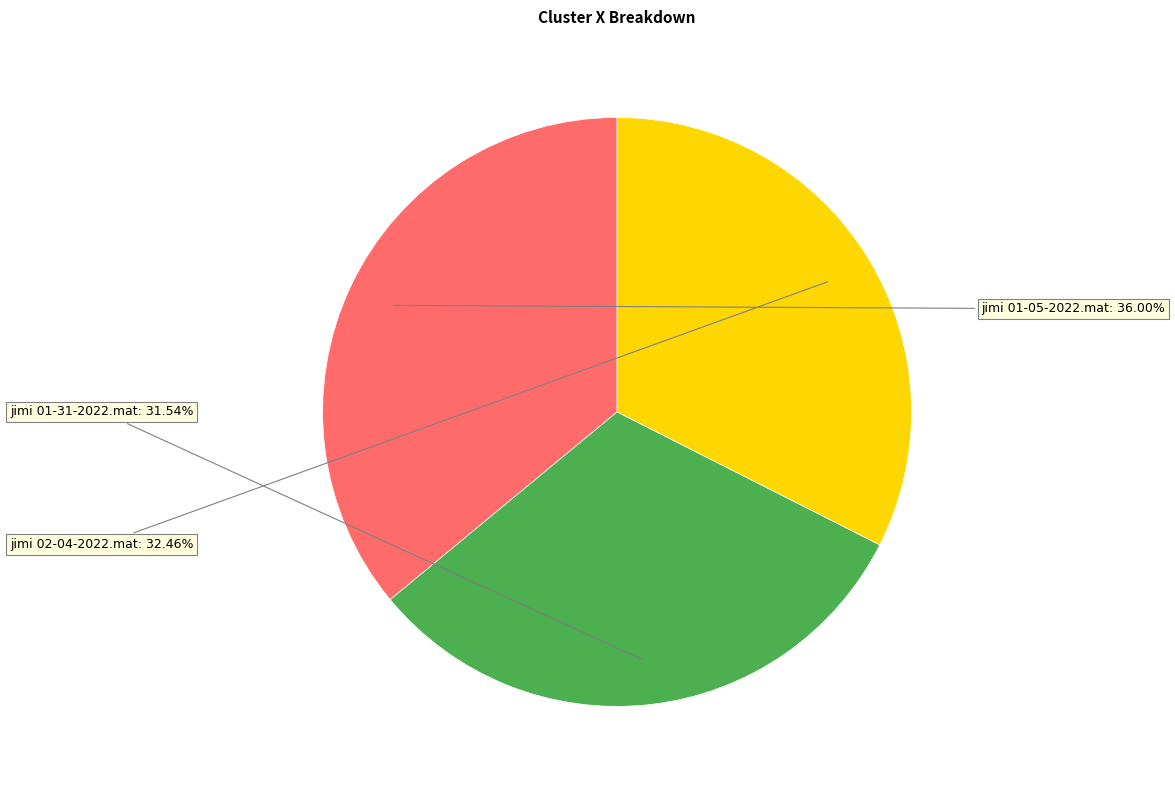

Is there a majority slice in this chart?

No